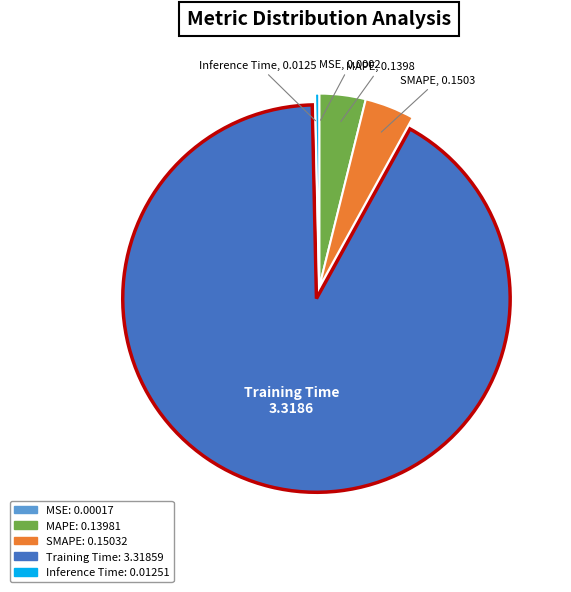

The Training Time slice represents 80% of the pie. True or false?

False